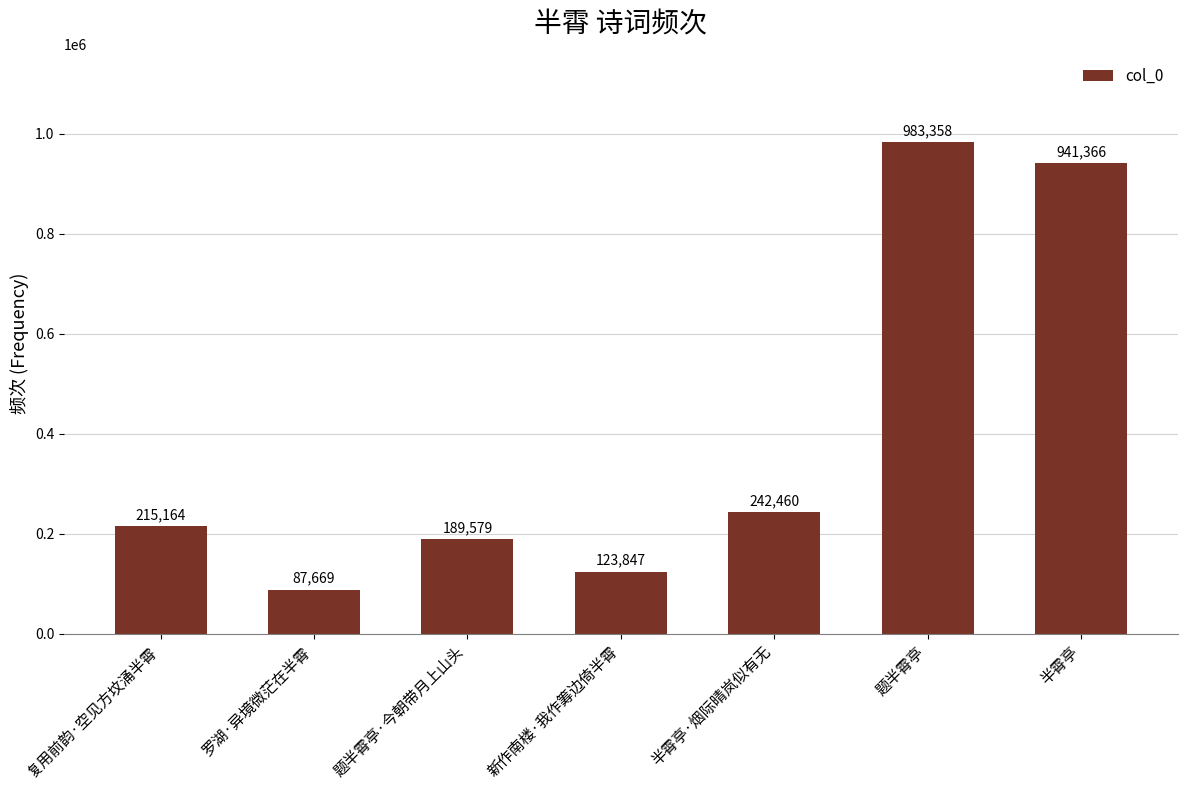

List the labels in order of value, largest first.

题半霄亭, 半霄亭, 半霄亭·烟际晴岚似有无, 复用前韵·空见方坟涌半霄, 题半霄亭·今朝带月上山头, 新作南楼·我作筹边倚半霄, 罗湖·异境微茫在半霄